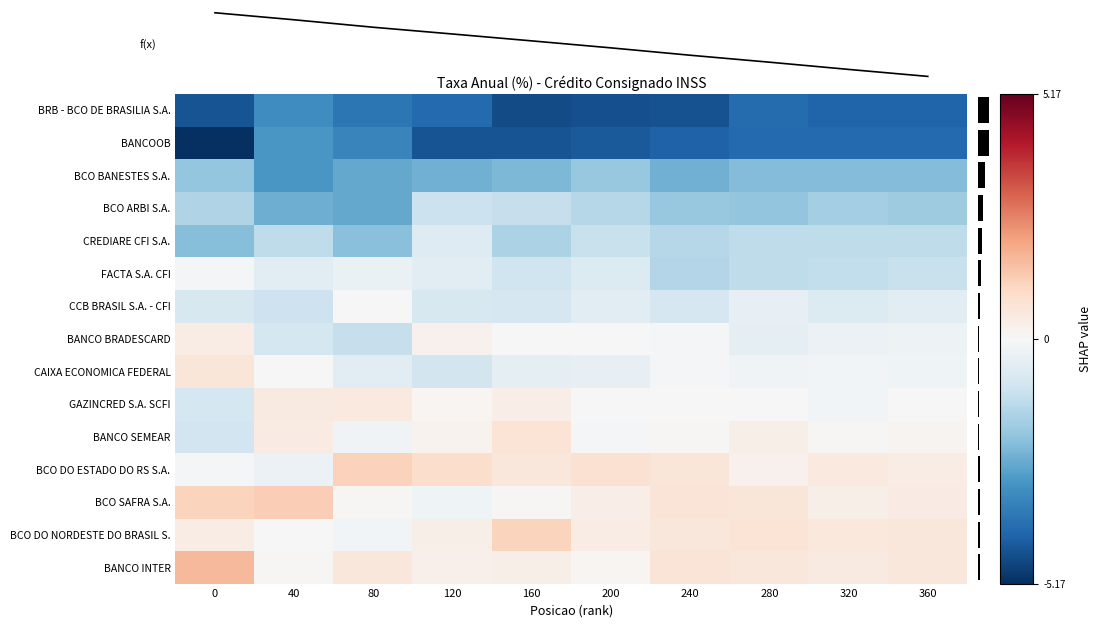

Is the value of BCO SAFRA S.A. at 160 greater than the value of BANCO INTER at 320?

No